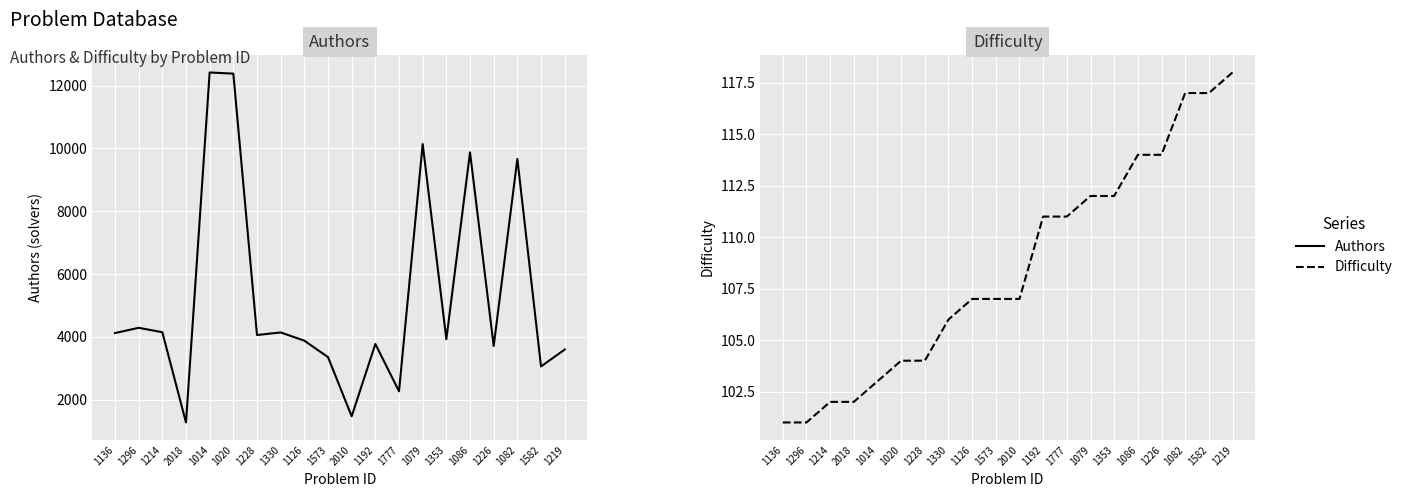

What position from the left is 1296?

2